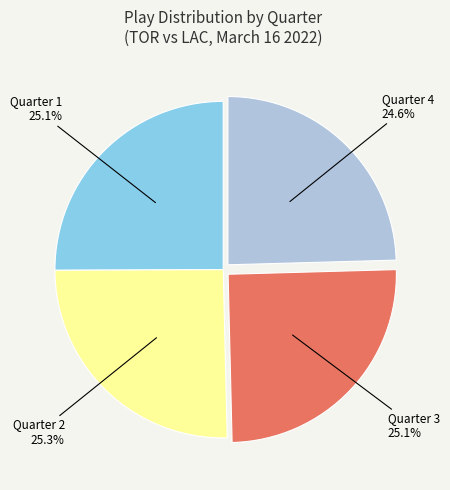

Combined, what portion of the pie is Quarter 1 and Quarter 3?

50.1%